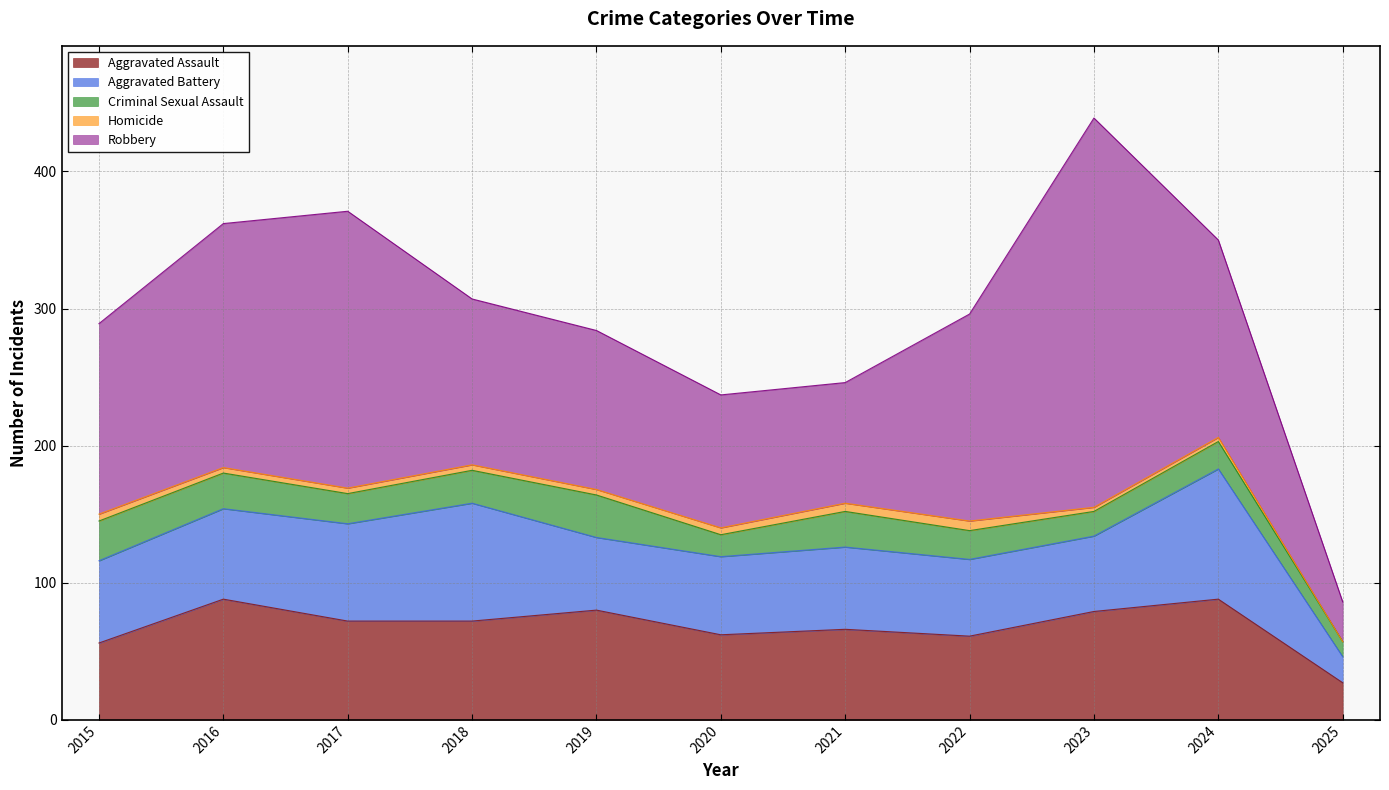

What are all the series names shown in the legend?

Aggravated Assault, Aggravated Battery, Criminal Sexual Assault, Homicide, Robbery